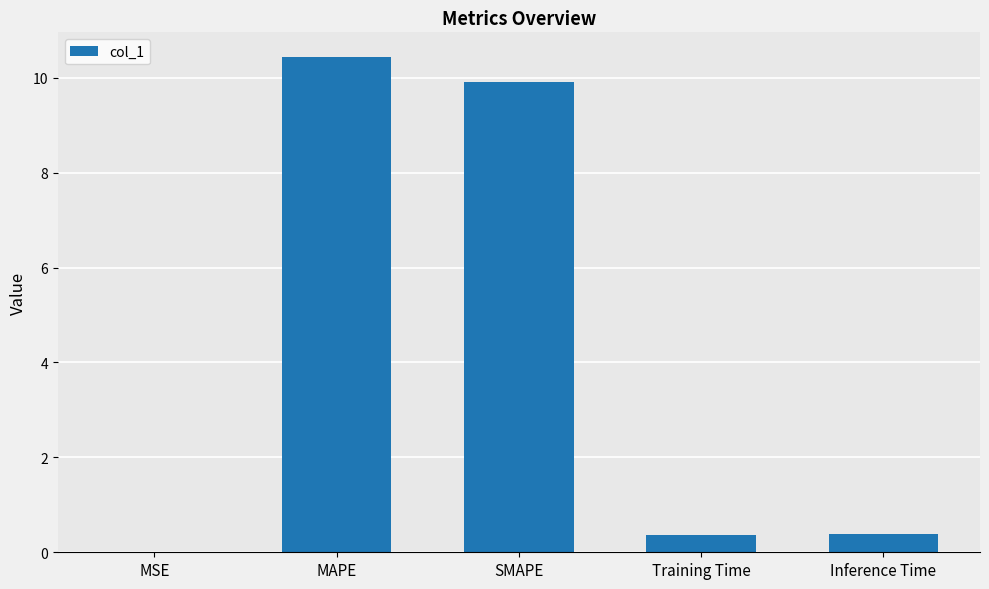

What is the approximate value at Training Time?

0.4